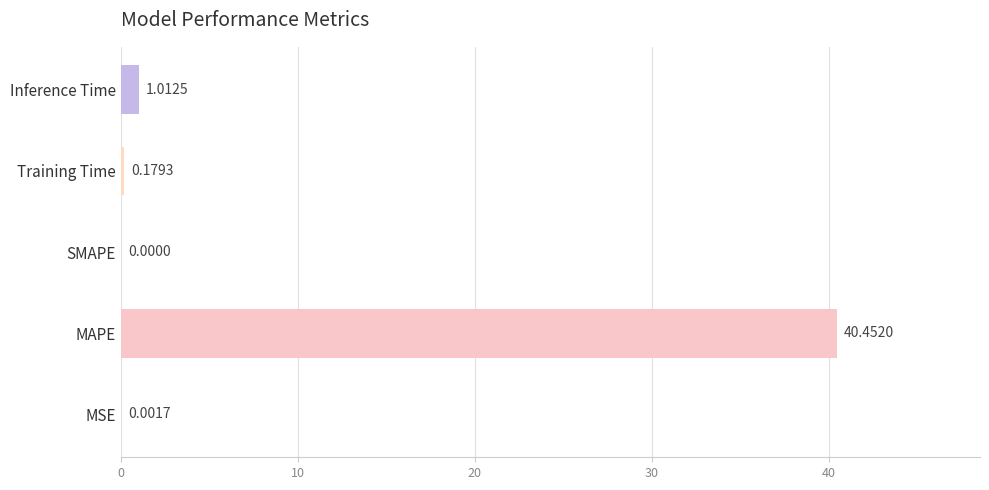

Count the number of data series in this chart.

1